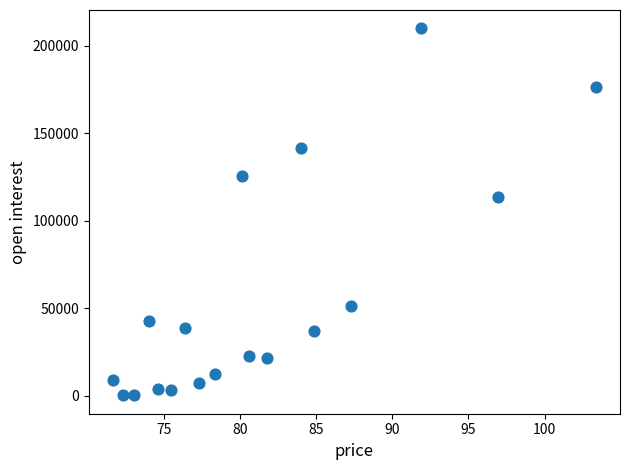

What Y value in the scatter plot is closest to 105132?

113550